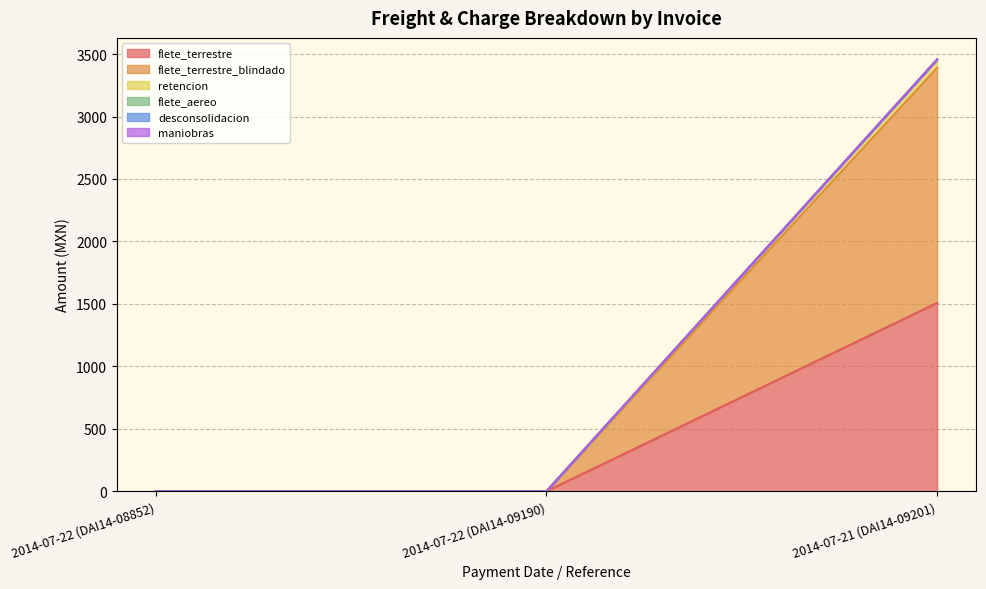

Between 2014-07-21 (DAI14-09201) and 2014-07-22 (DAI14-09190), which is larger?

2014-07-21 (DAI14-09201)